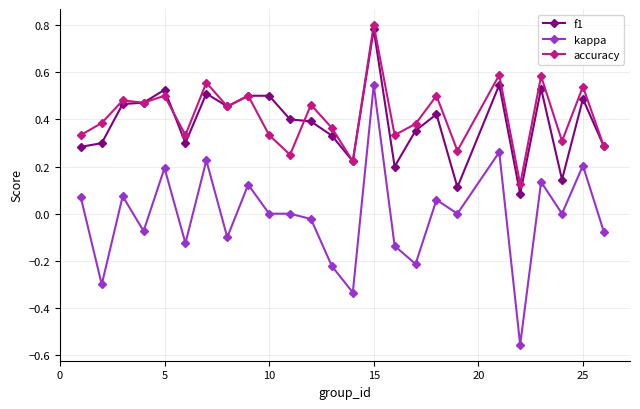

What is the sum of all accuracy values?

10.4